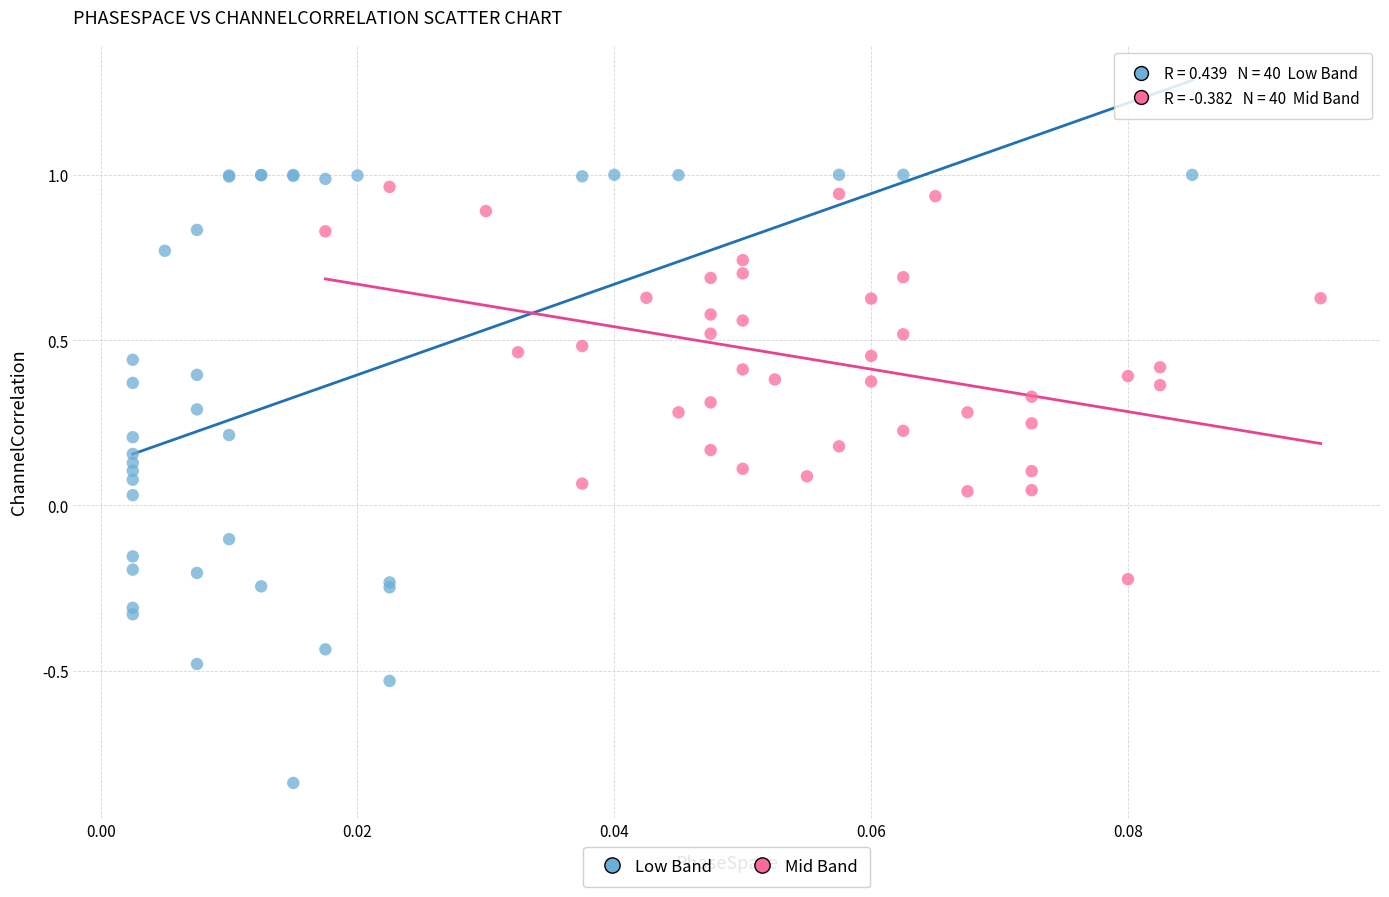

Which series has the largest Y range (max minus min)?

Low Band